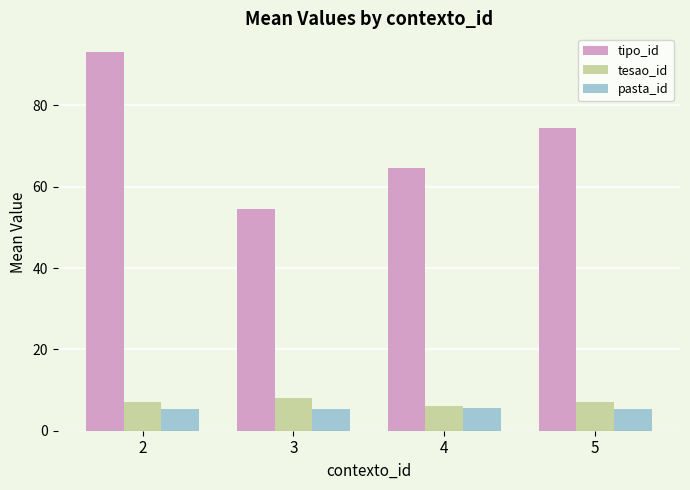

The value of tesao_id at 3 is 8.0. True or false?

True